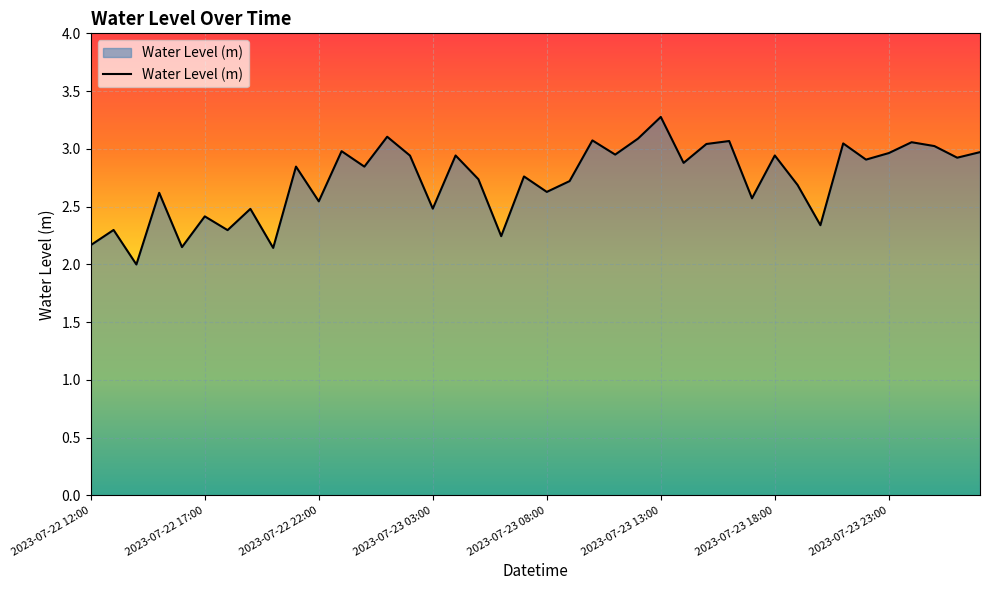

How many categories are shown in the chart?

40